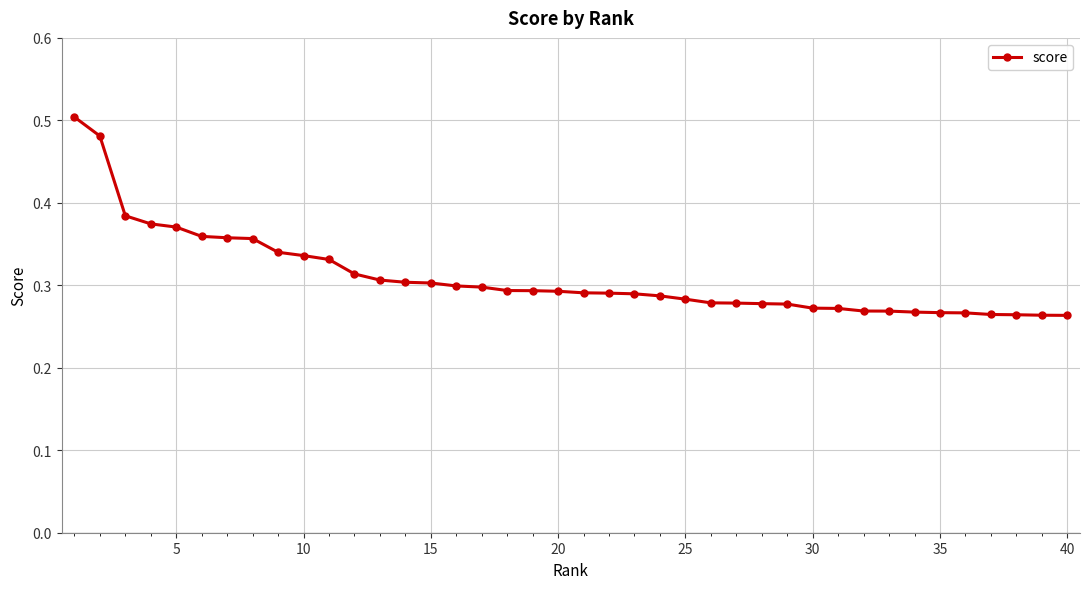

Count the values in the range 0 to 1.

40